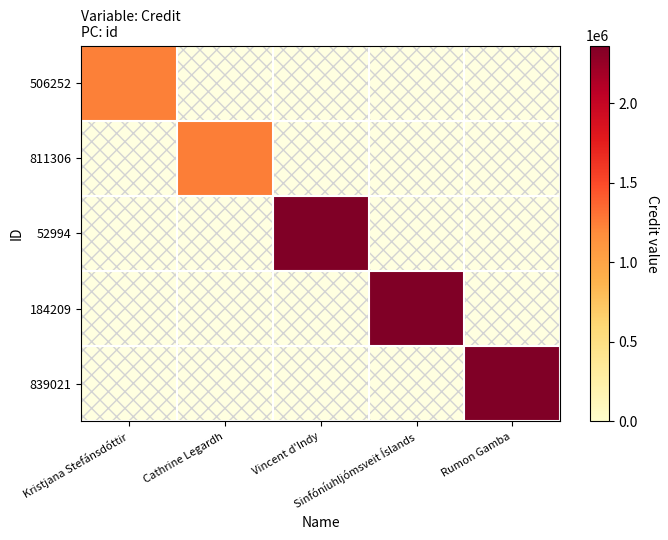

Which series has the largest range (max minus min)?

52994